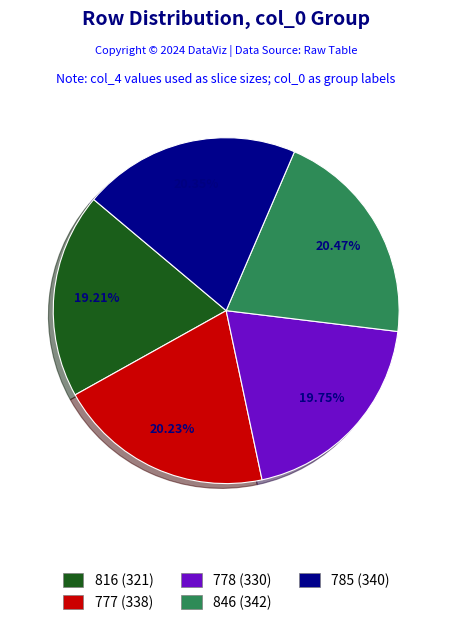

Approximately how many times larger is the value at 777 compared to 816?

1.1